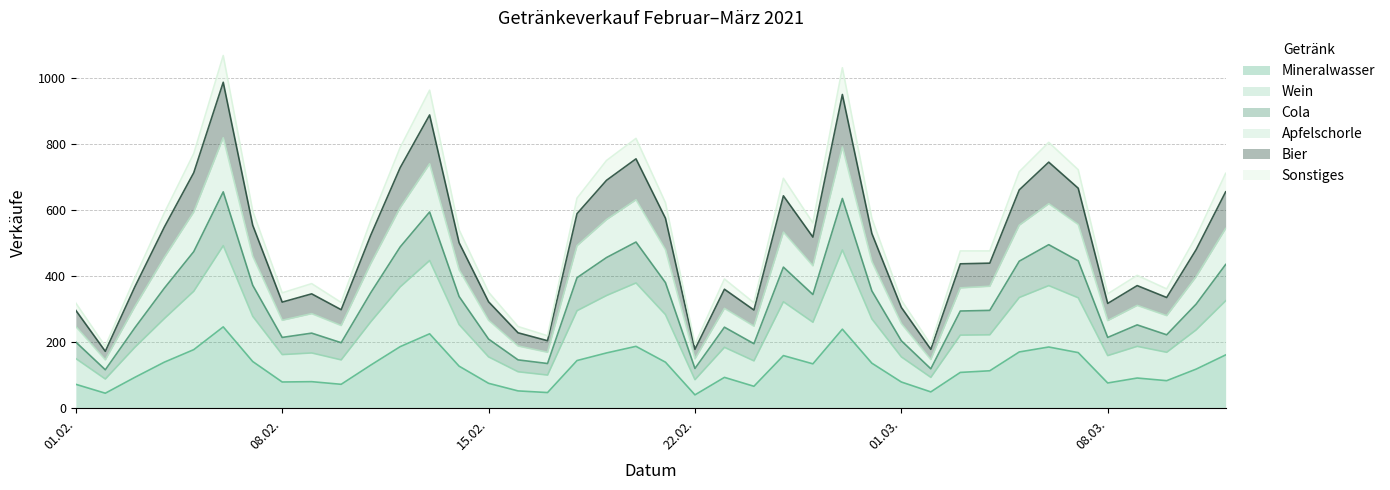

Count the number of categories in the chart.

40